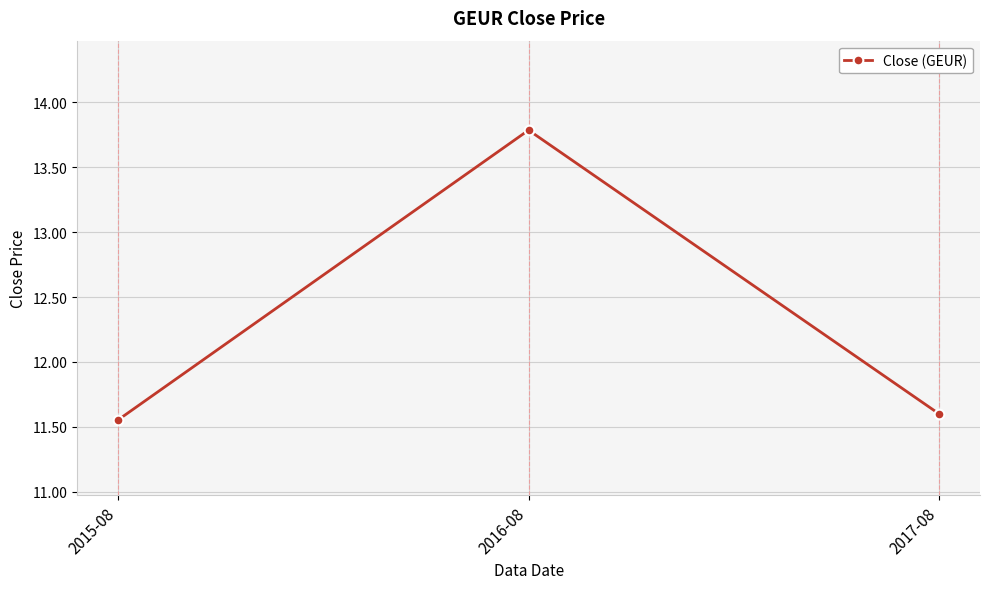

The chart shows a value of 19.0 at 2016-08. True or false?

False